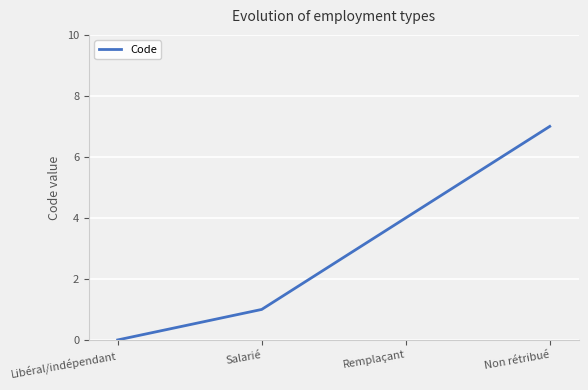

How many positive values are there?

3